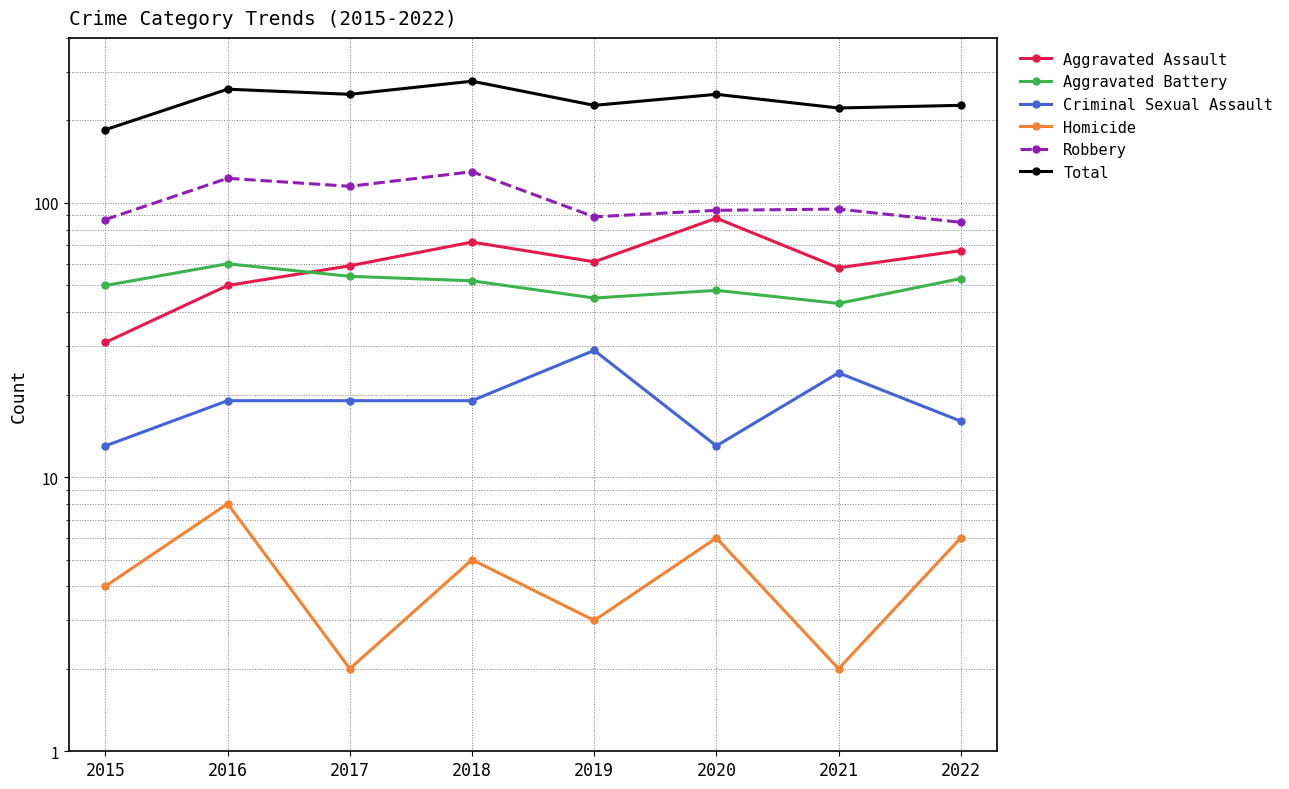

How many lines are shown in the chart?

6